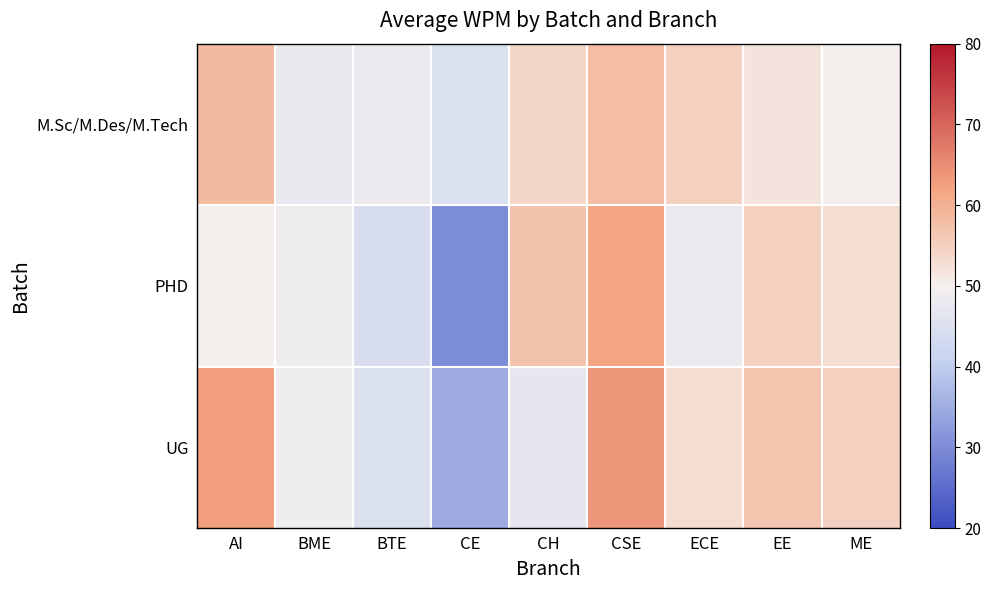

Which has a higher value, ECE or ME?

ECE